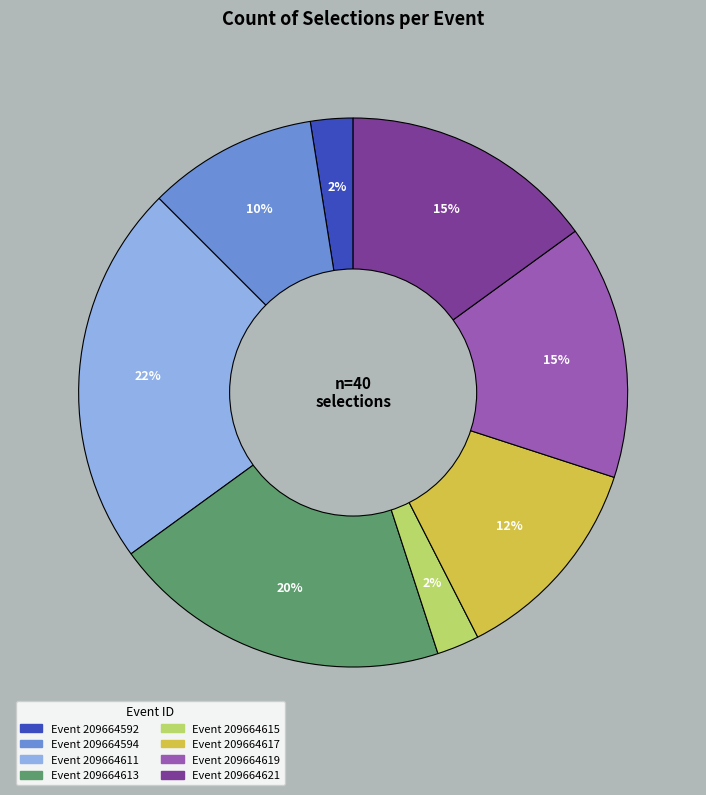

How many segments does this pie chart have?

8